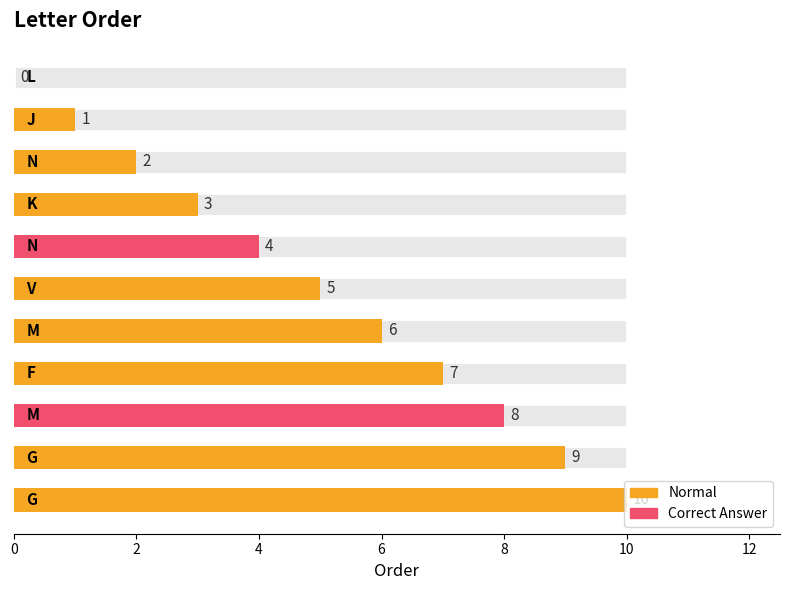

Which has a higher value, G or N?

G